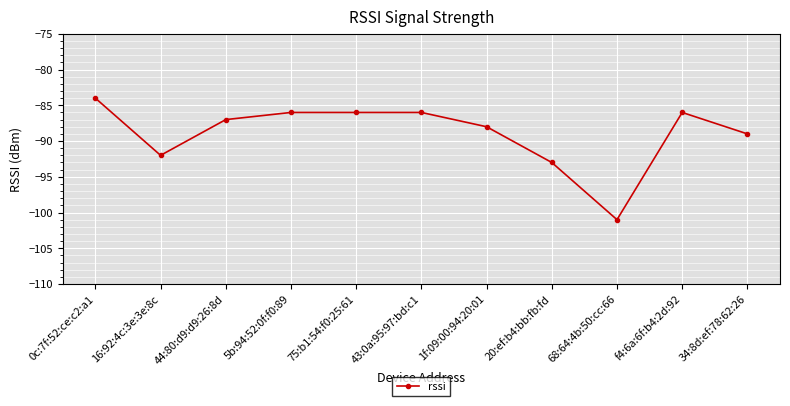

What is the label of the 6th point from the right?

43:0a:95:97:bd:c1